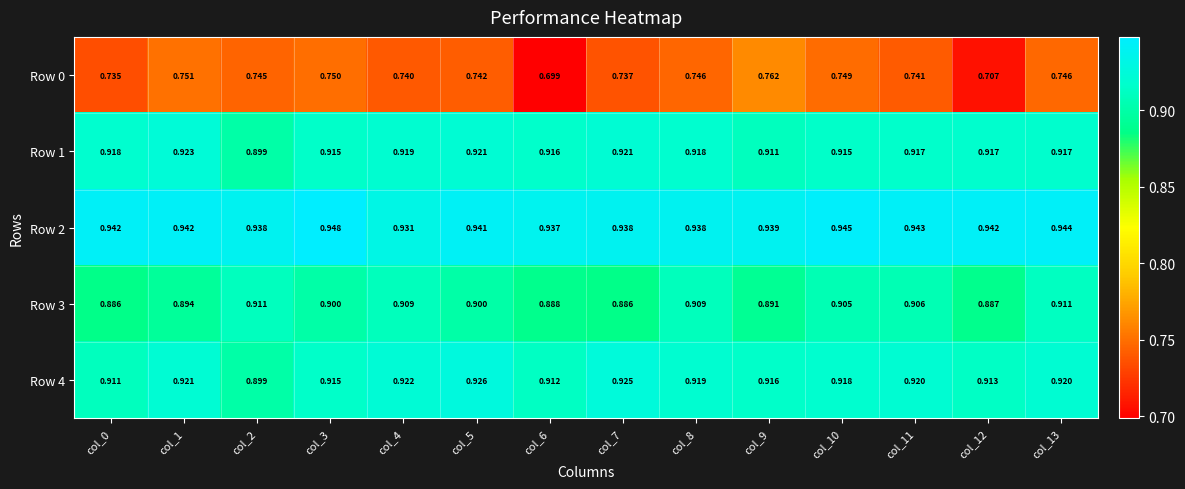

Is the value of Row 4 at col_4 greater than the value of Row 0 at col_11?

Yes